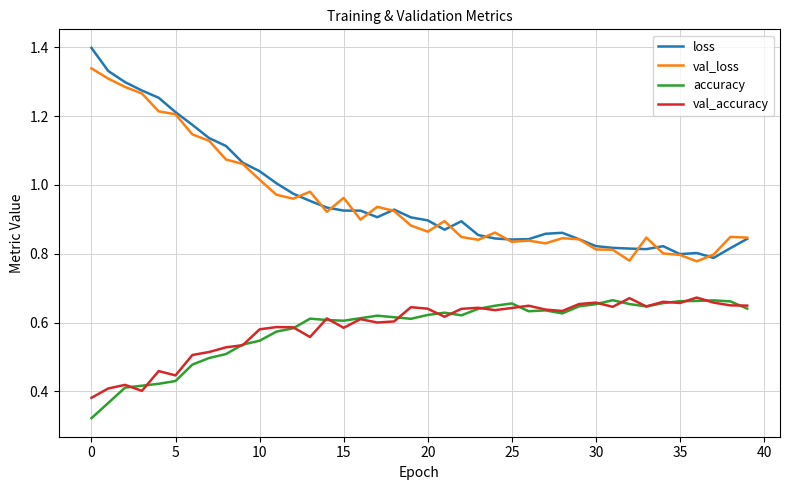

True or false: val_accuracy and loss intersect in this chart.

False